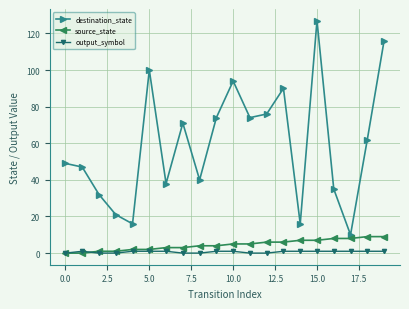

True or false: output_symbol and destination_state intersect in this chart.

False